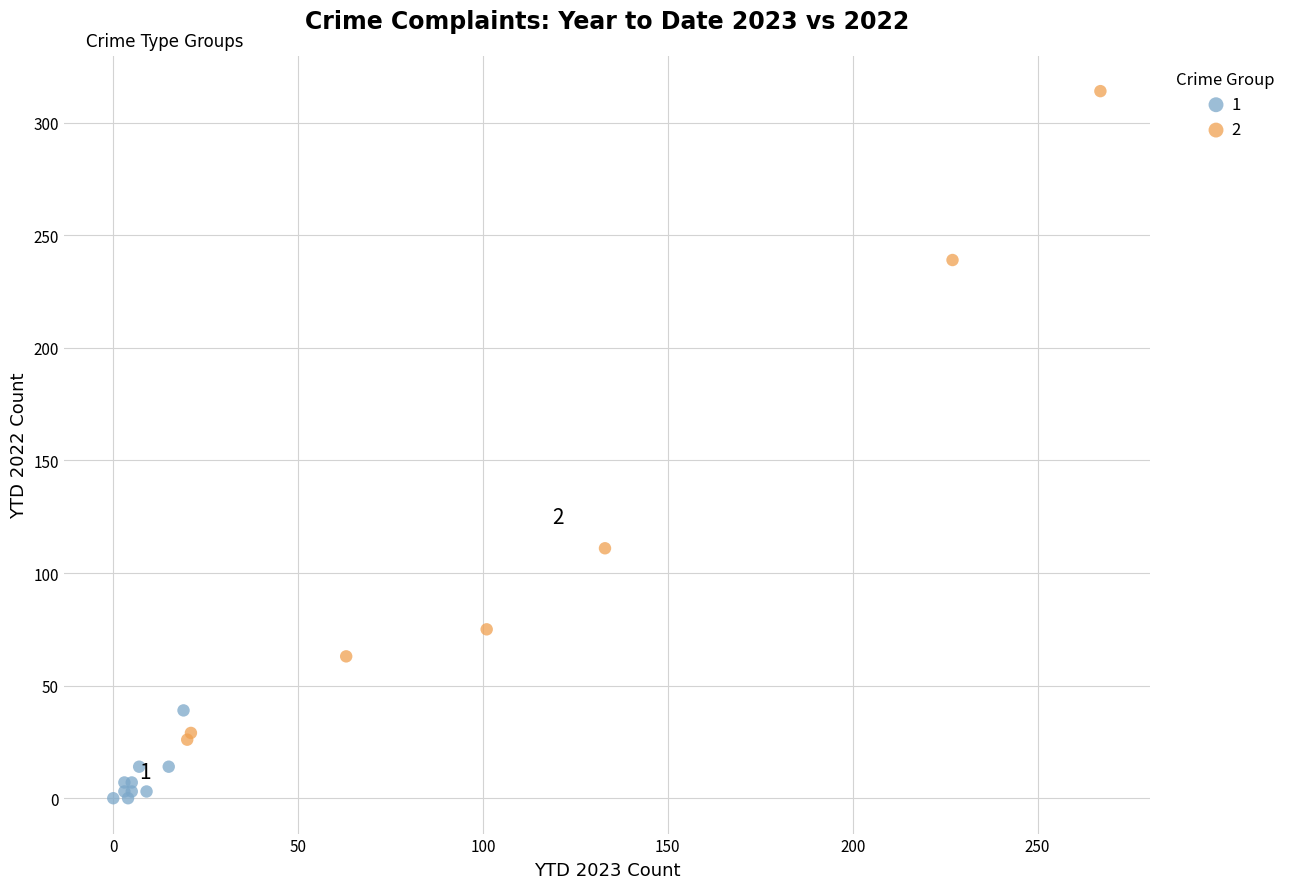

Which series contains the highest Y value?

2